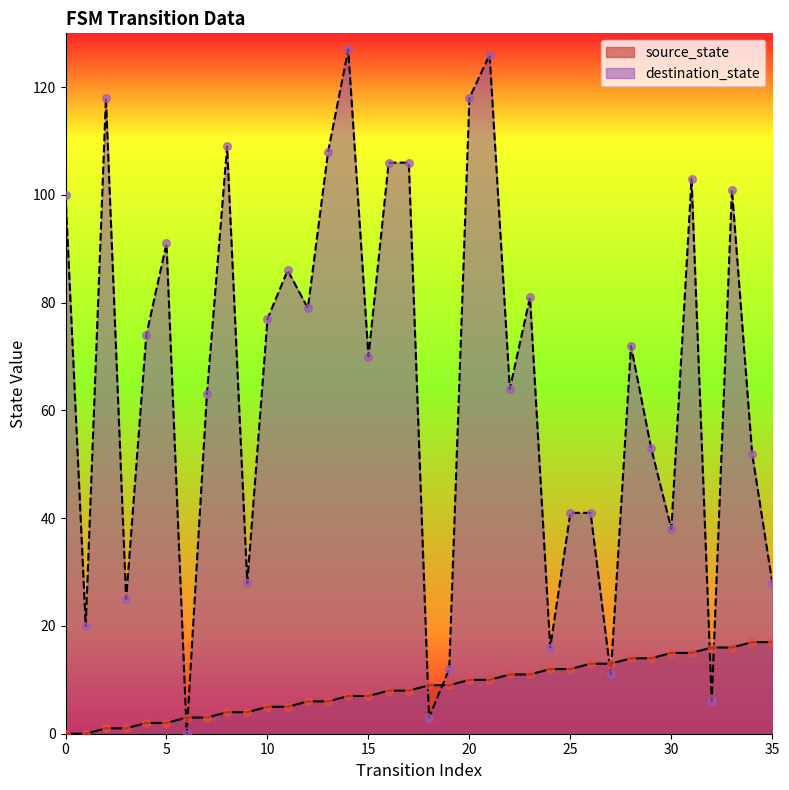

Is the value of source_state at 21 greater than the value of destination_state at 24?

No